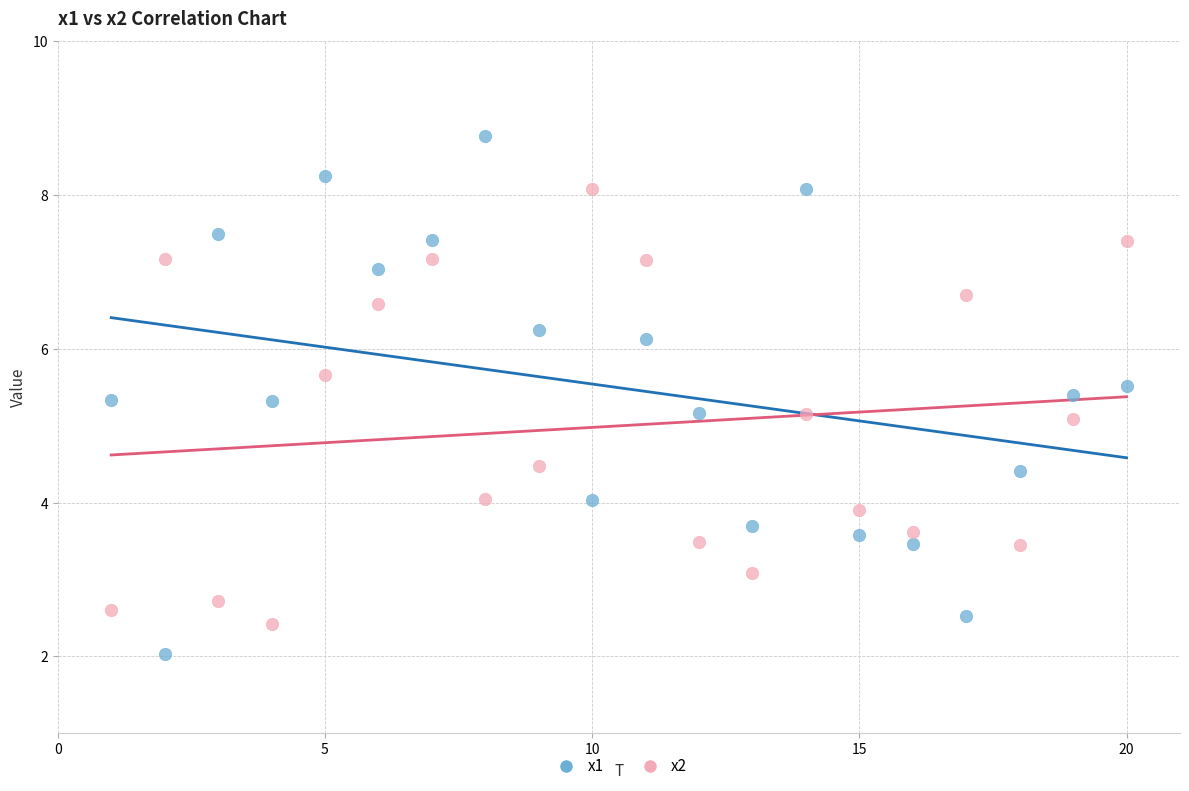

What are all the series names shown in the legend?

x1, x2